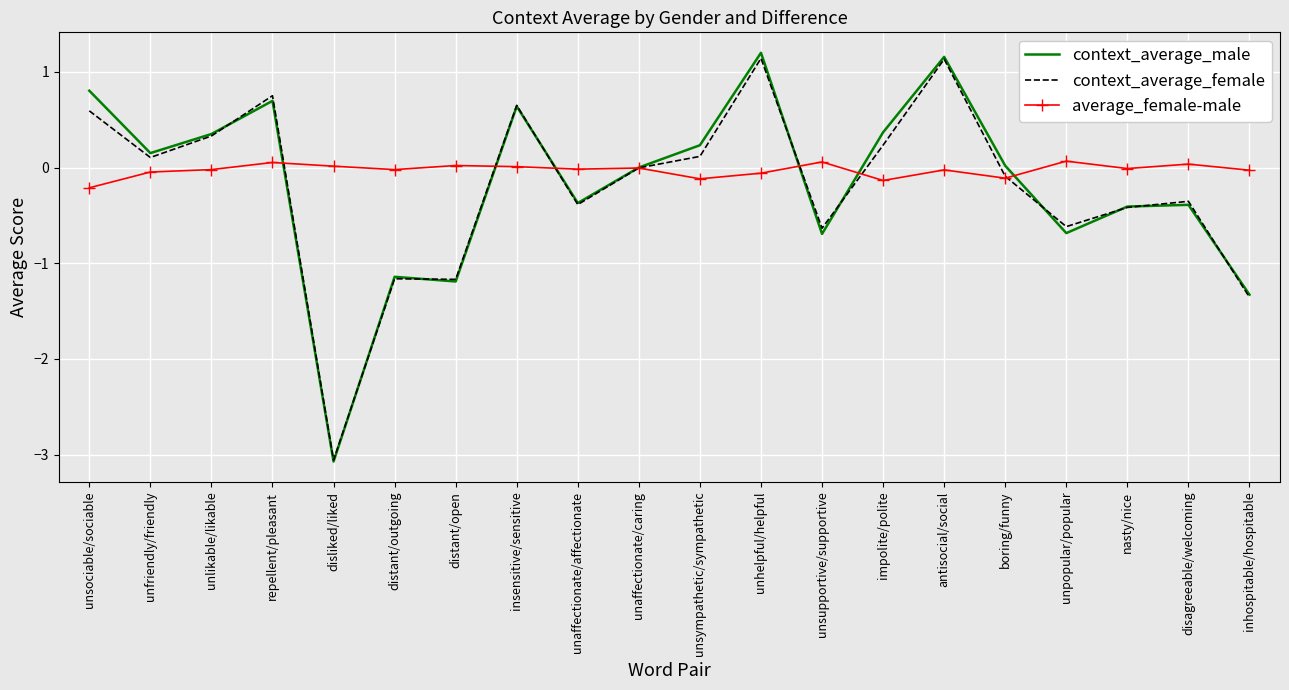

What position from the right is unsympathetic/sympathetic?

10